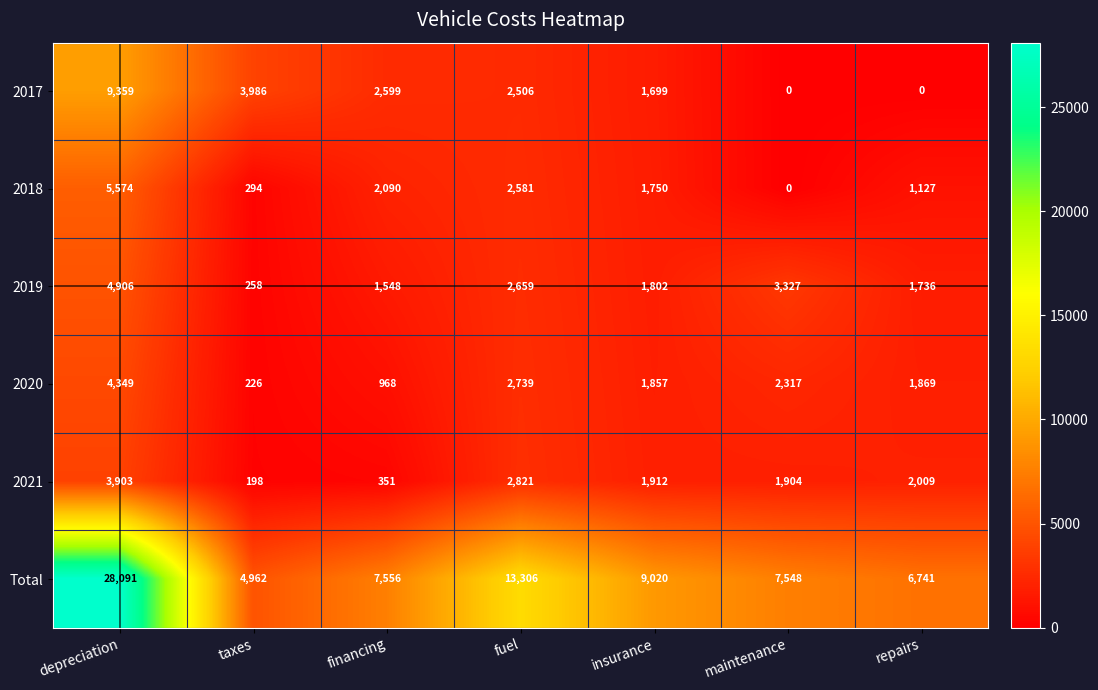

Which series changed the most between taxes and repairs?

2017